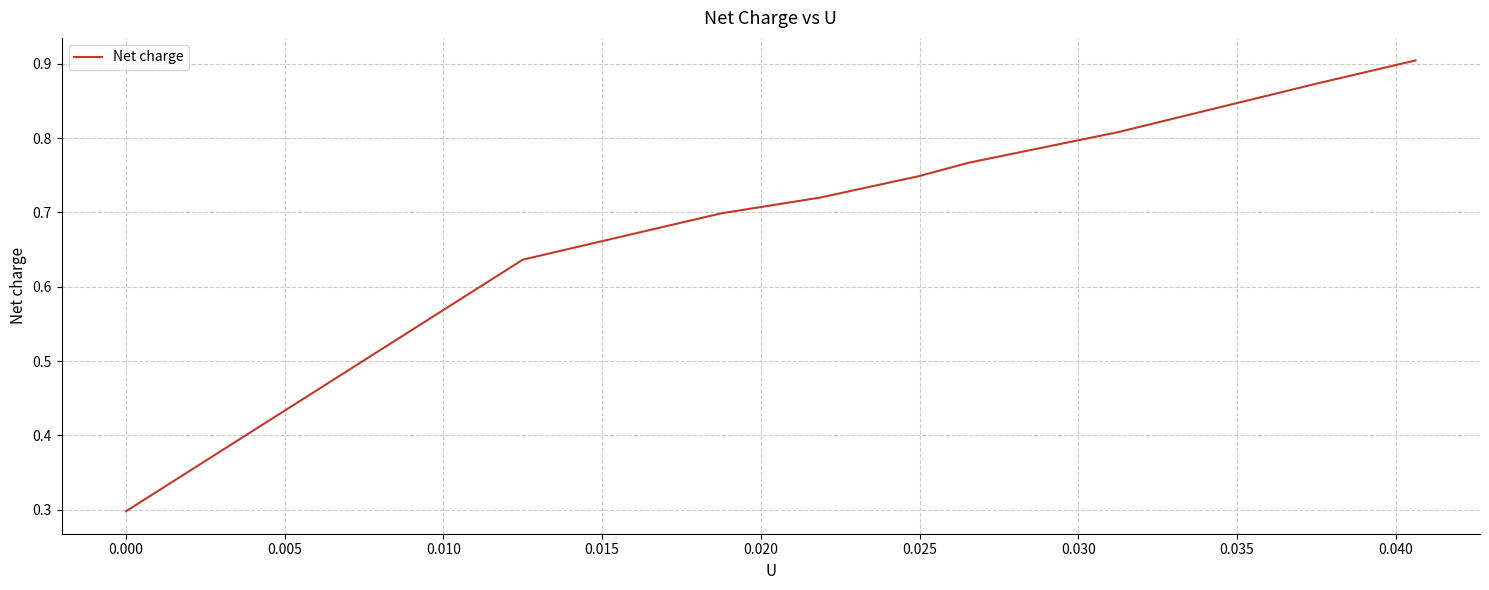

What is the minimum value shown in the chart?

0.3